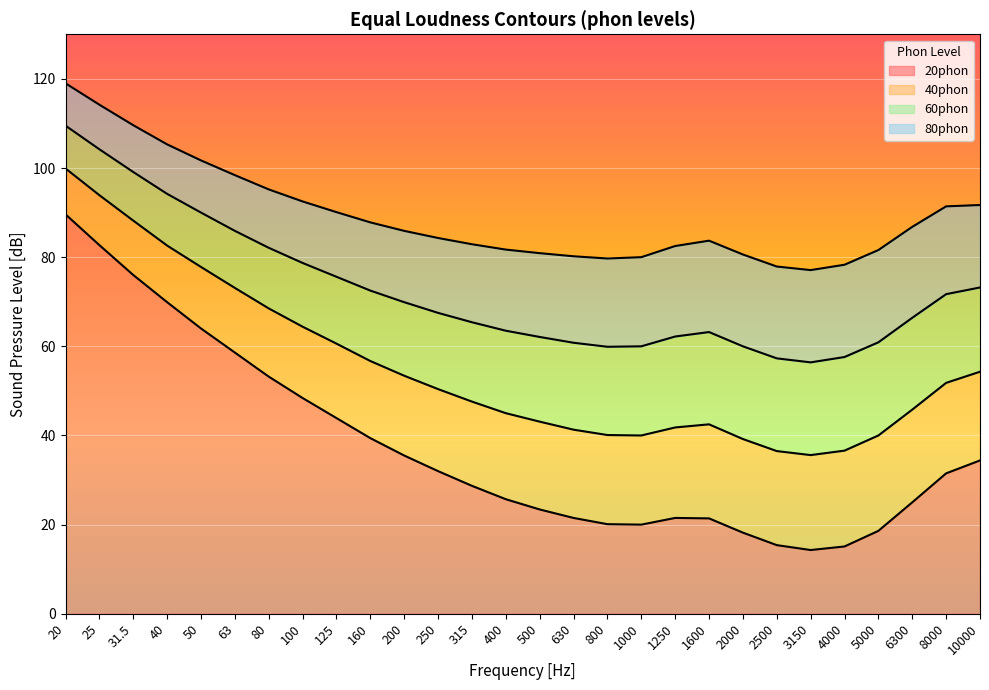

True or false: 40phon and 20phon cross at least once.

False